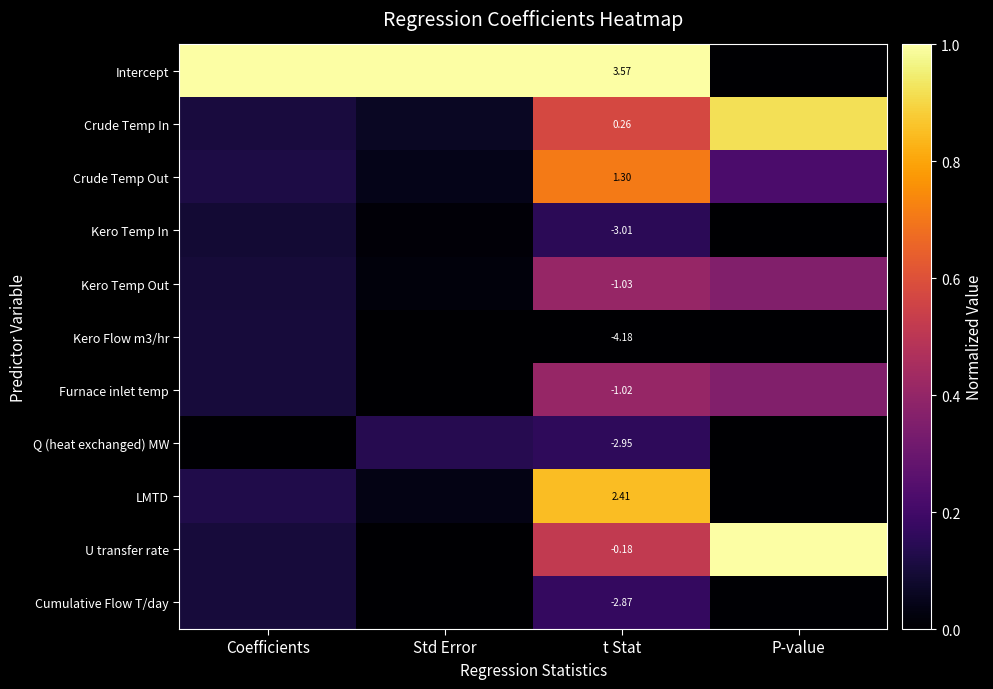

Which has a higher value, Coefficients or Std Error?

Coefficients